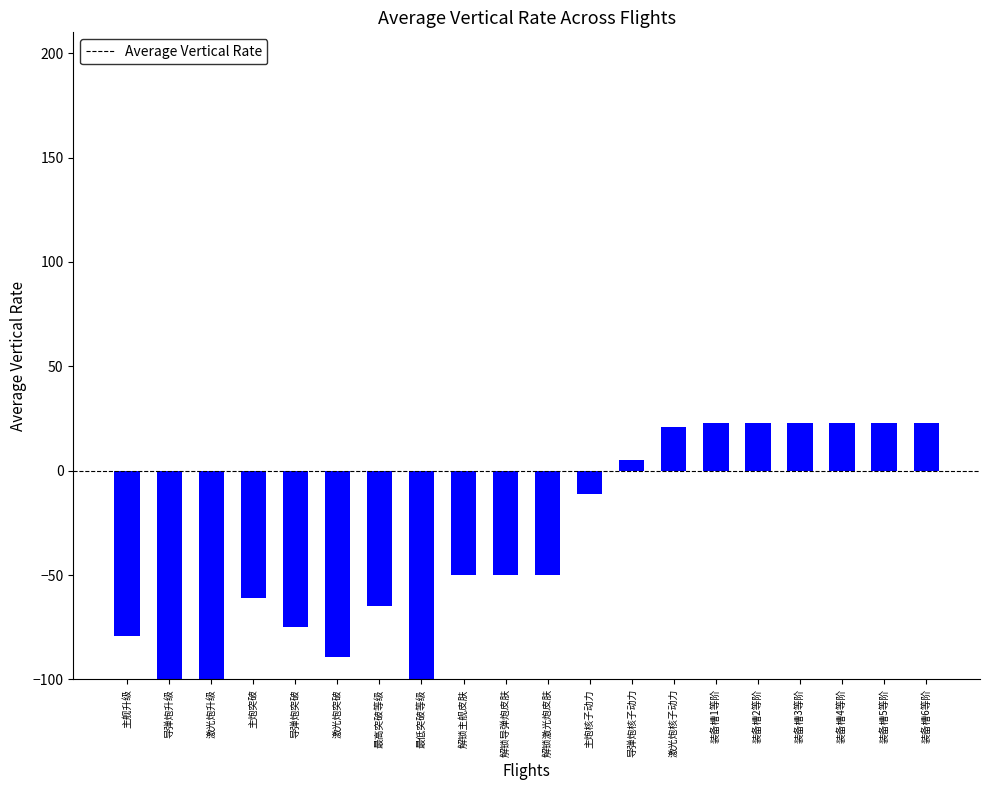

List the labels in order of value, smallest first.

激光炮升级, 最低突破等级, 导弹炮升级, 激光炮突破, 主舰升级, 导弹炮突破, 最高突破等级, 主炮突破, 解锁主舰皮肤, 解锁导弹炮皮肤, 解锁激光炮皮肤, 主炮核子动力, 导弹炮核子动力, 激光炮核子动力, 装备槽1等阶, 装备槽2等阶, 装备槽3等阶, 装备槽4等阶, 装备槽5等阶, 装备槽6等阶